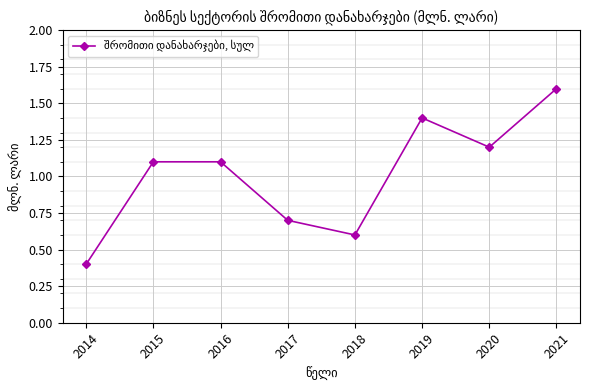

Reading left to right, transcribe all the data shown in this chart.

0.4	1.1	1.1	0.7	0.6	1.4	1.2	1.6